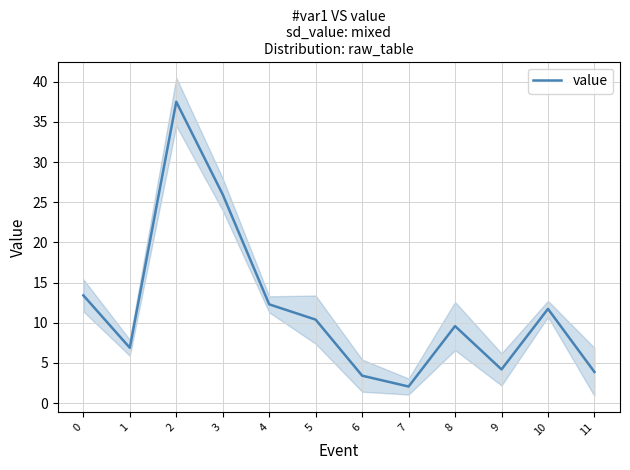

Reading left to right, transcribe all the data shown in this chart.

13.4	6.9	37.5	26.0	12.3	10.4	3.4	2.1	9.6	4.2	11.7	3.9